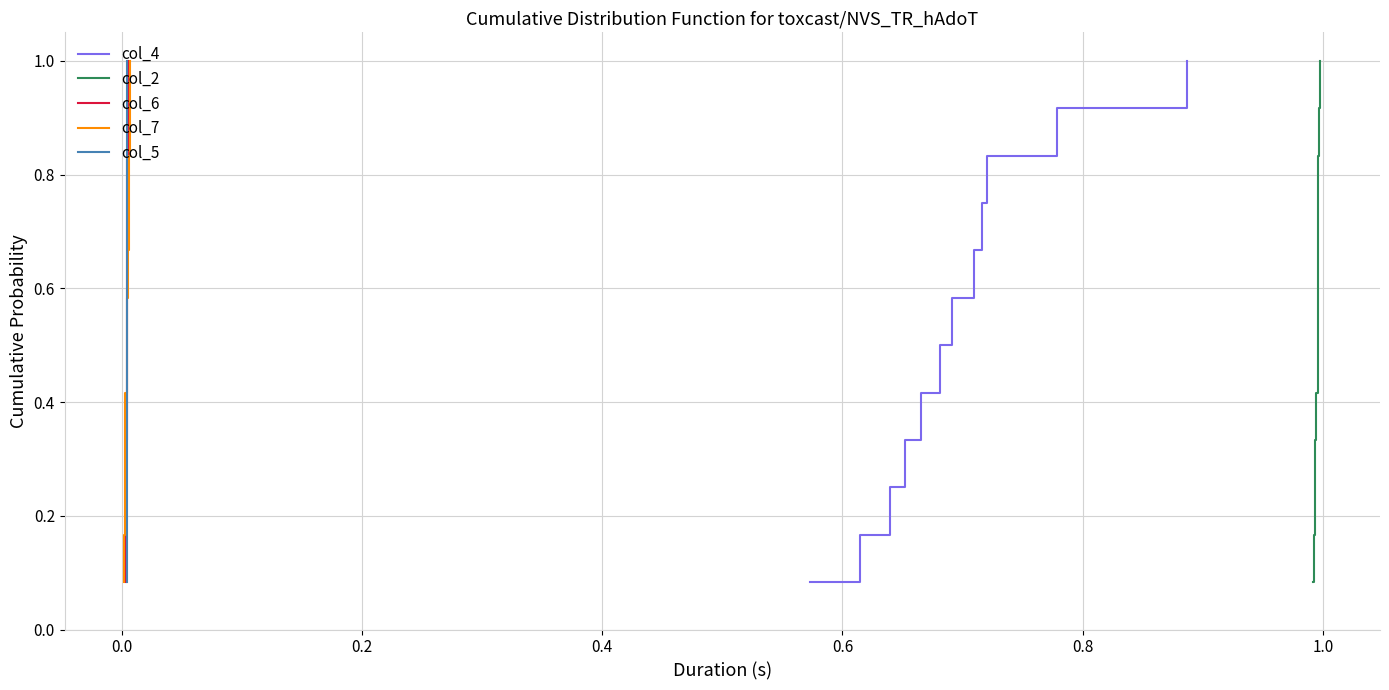

What is the difference between the maximum and minimum values in the col_2 series?

0.9